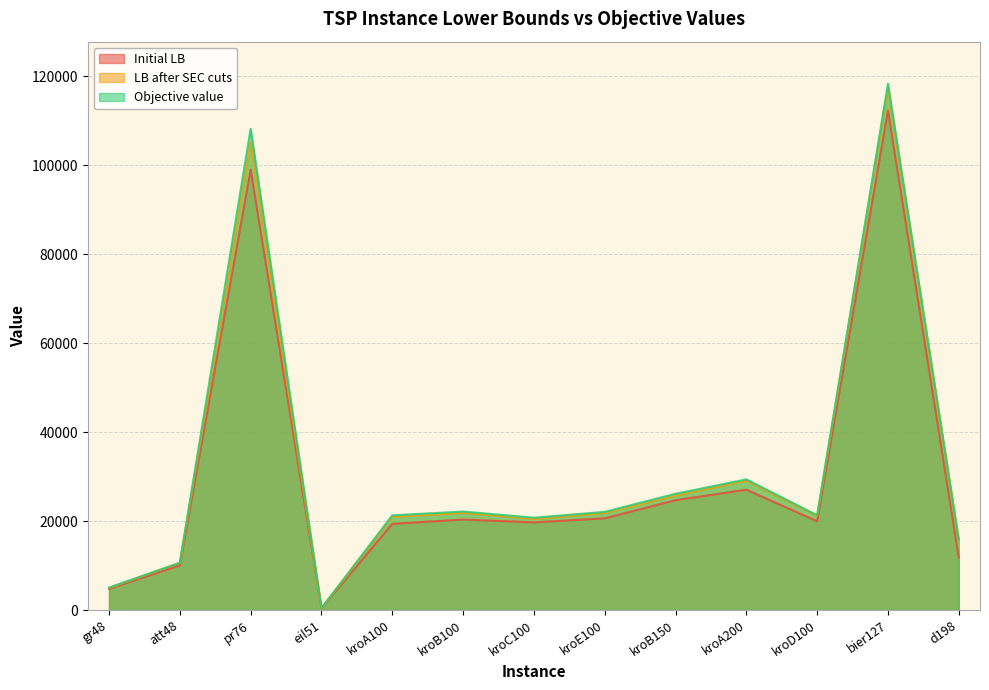

What are all the series names shown in the legend?

Initial LB, LB after SEC cuts, Objective value